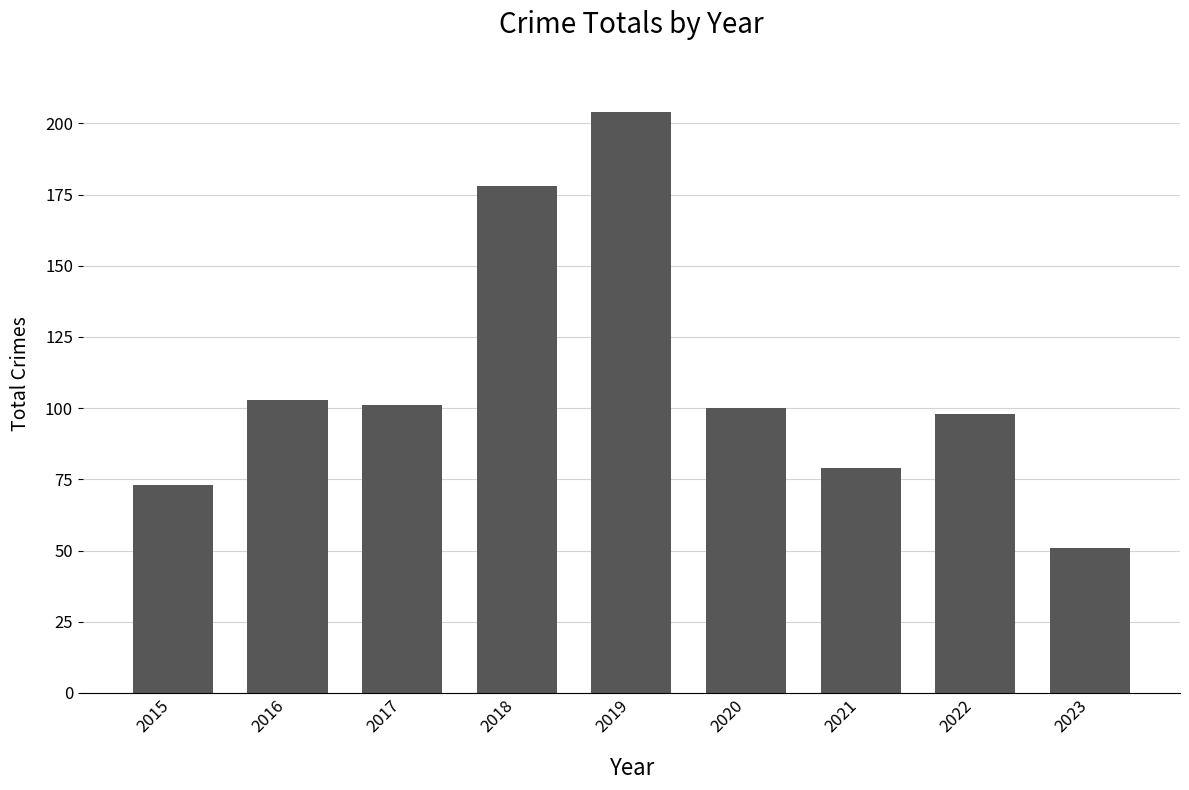

Does the chart contain any negative values?

No